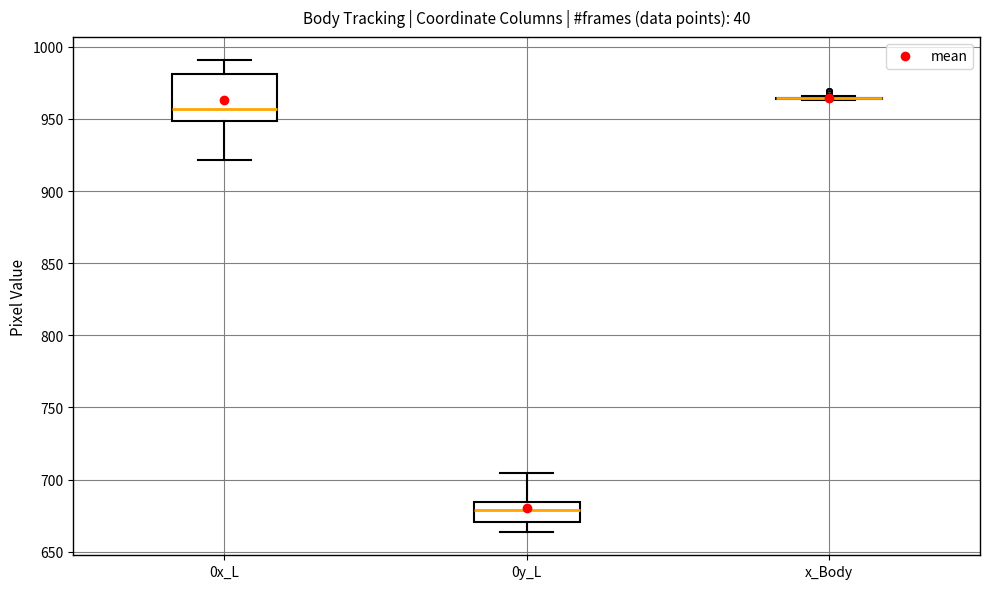

Which box is the tallest, from its lower edge to its upper edge?

0x_L